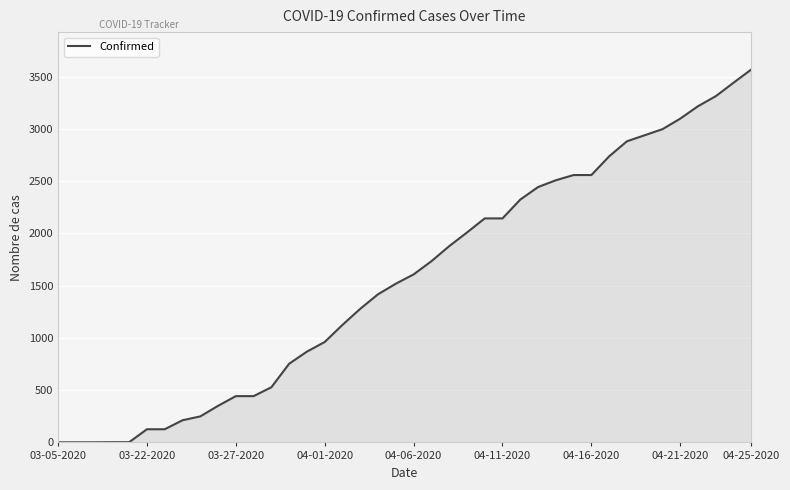

Which category has the highest value across all series?

04-25-2020